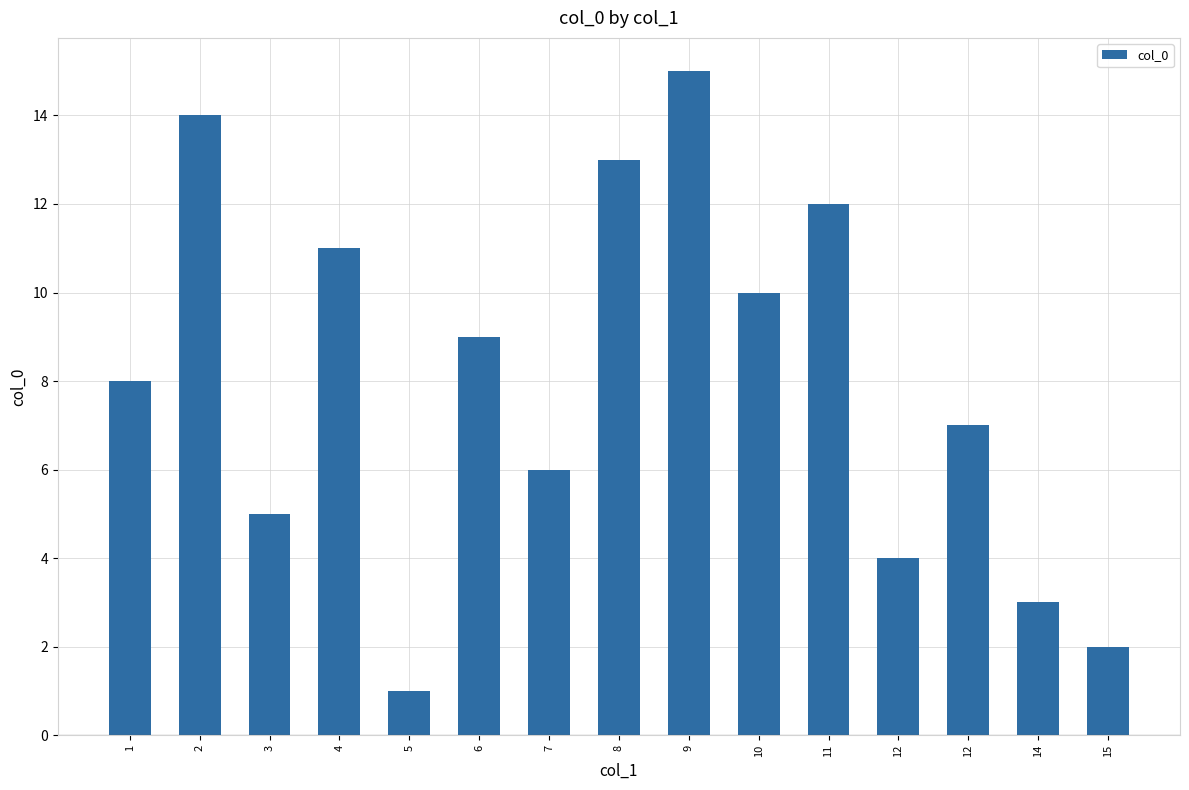

Approximately how many times larger is the value at 9 compared to 12?

2.1